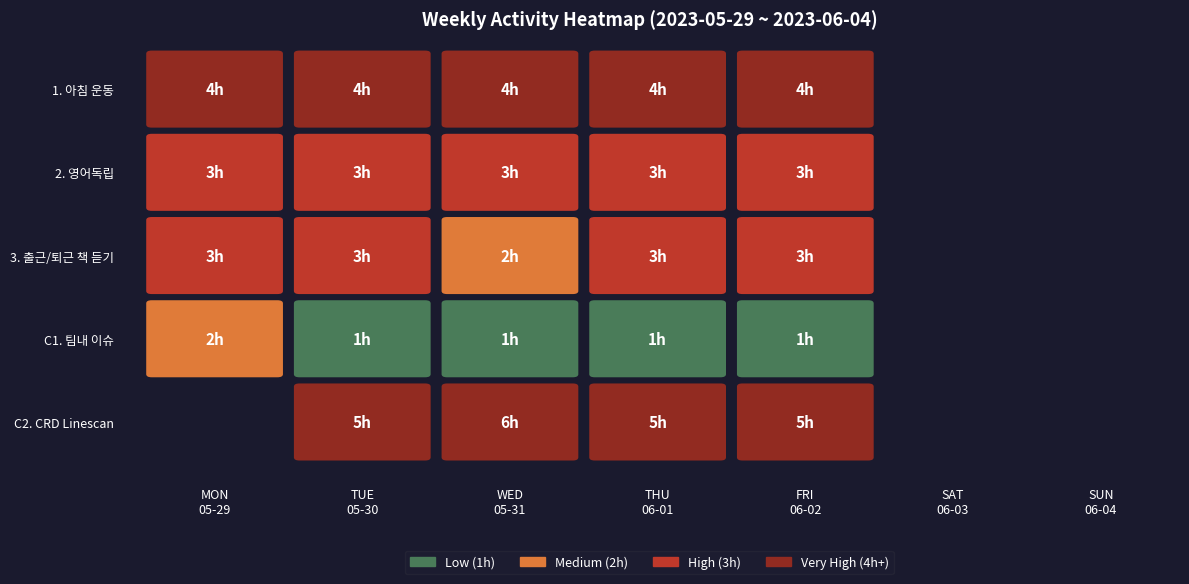

What is the difference between the maximum and minimum values in the C1. 팀내 이슈 series?

1